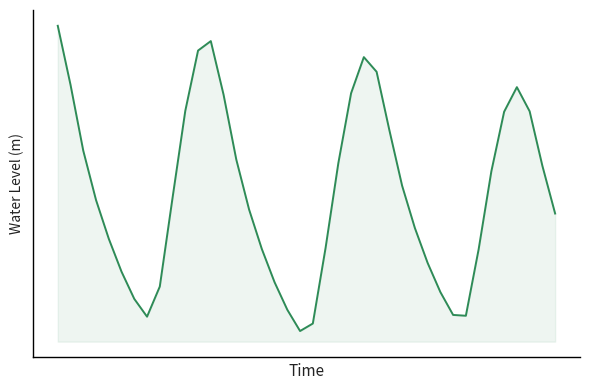

Rank the categories by value from highest to lowest.

0, 12, 11, 24, 25, 1, 36, 23, 13, 10, 37, 35, 26, 2, 14, 22, 38, 34, 27, 9, 3, 15, 39, 28, 4, 21, 16, 33, 29, 5, 17, 8, 30, 6, 18, 31, 32, 7, 20, 19